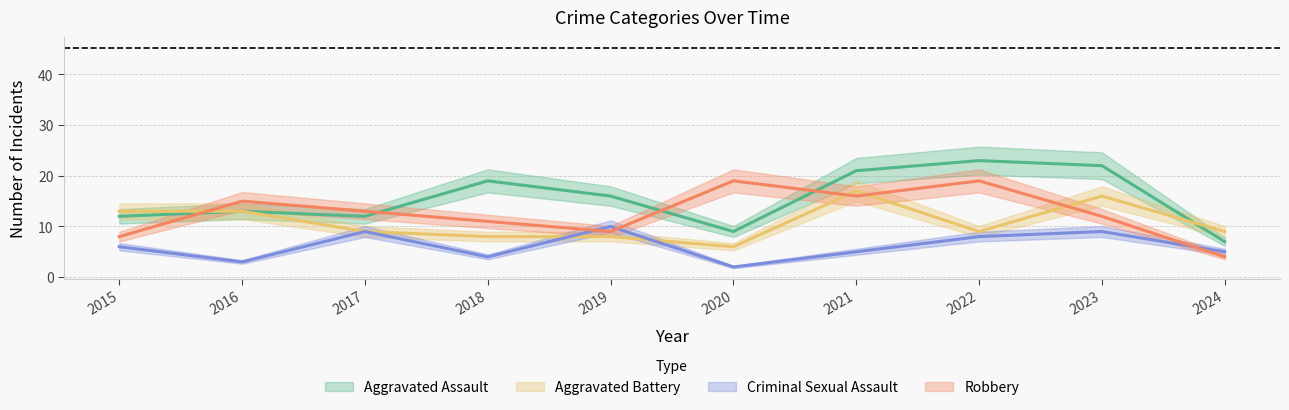

Where is the first local maximum for Aggravated Assault?

2016